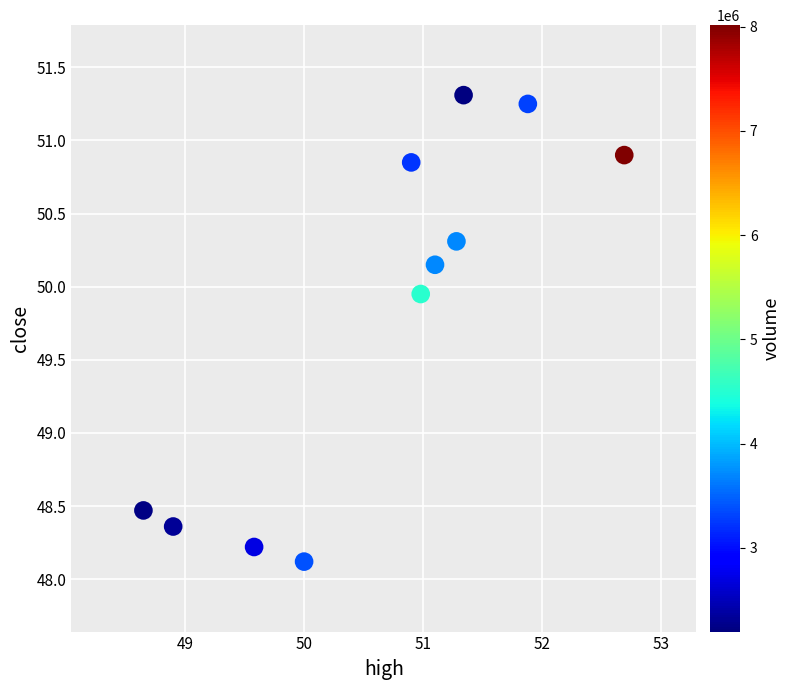

What is the average Y value?

49.8